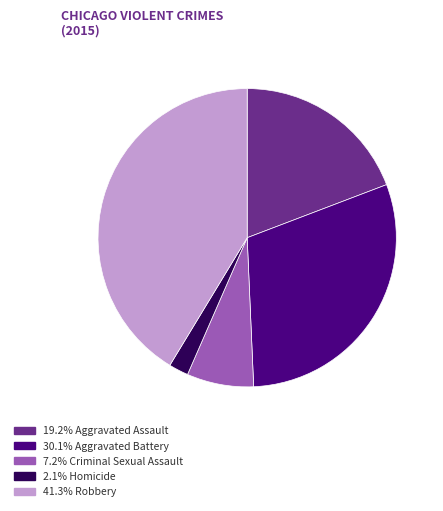

Is there any slice that represents more than half of the pie?

No